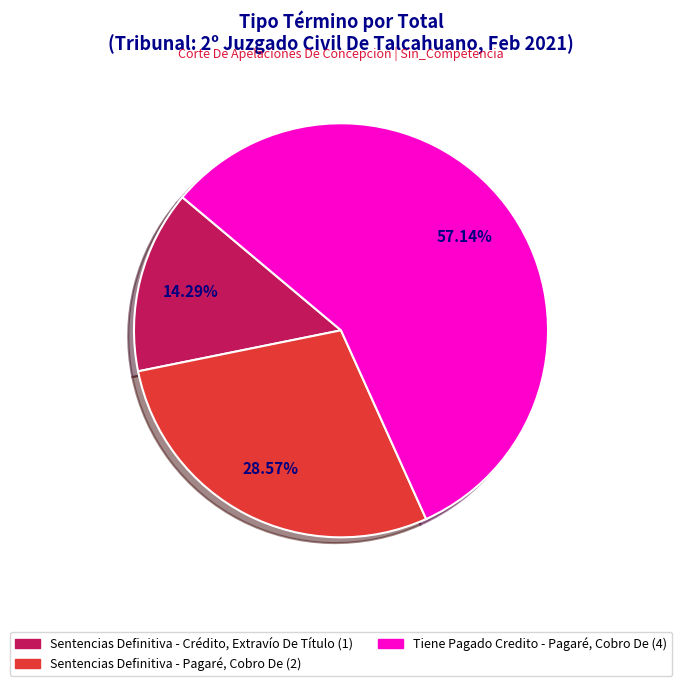

How many segments does this pie chart have?

3